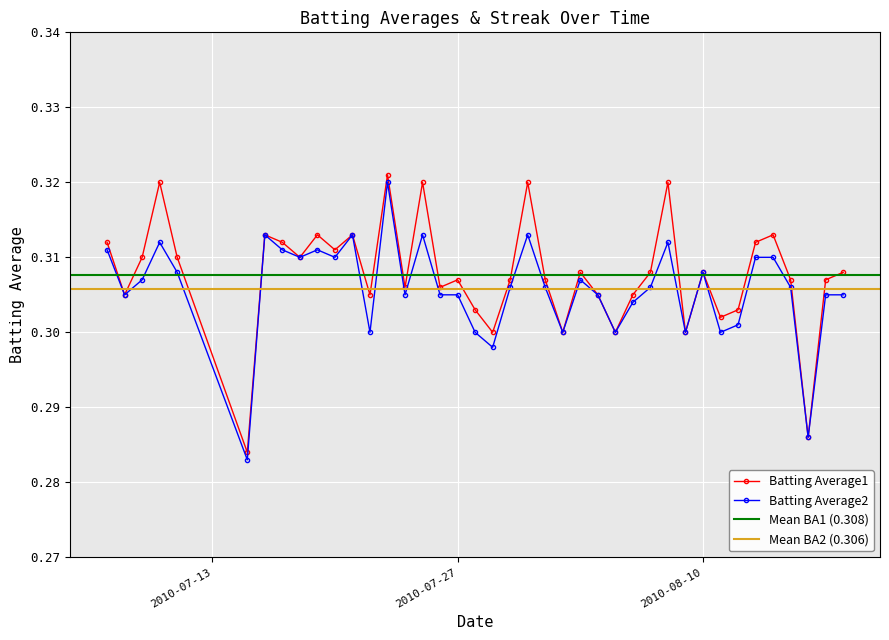

How many interior local peaks does the Batting Average1 series have?

12